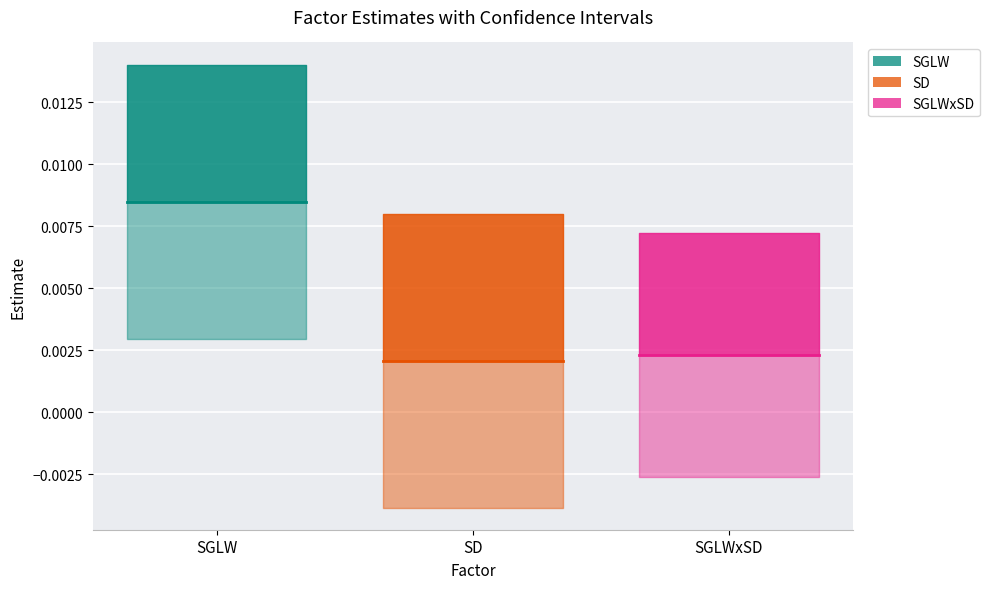

Which label corresponds to the largest value in the chart?

SGLW